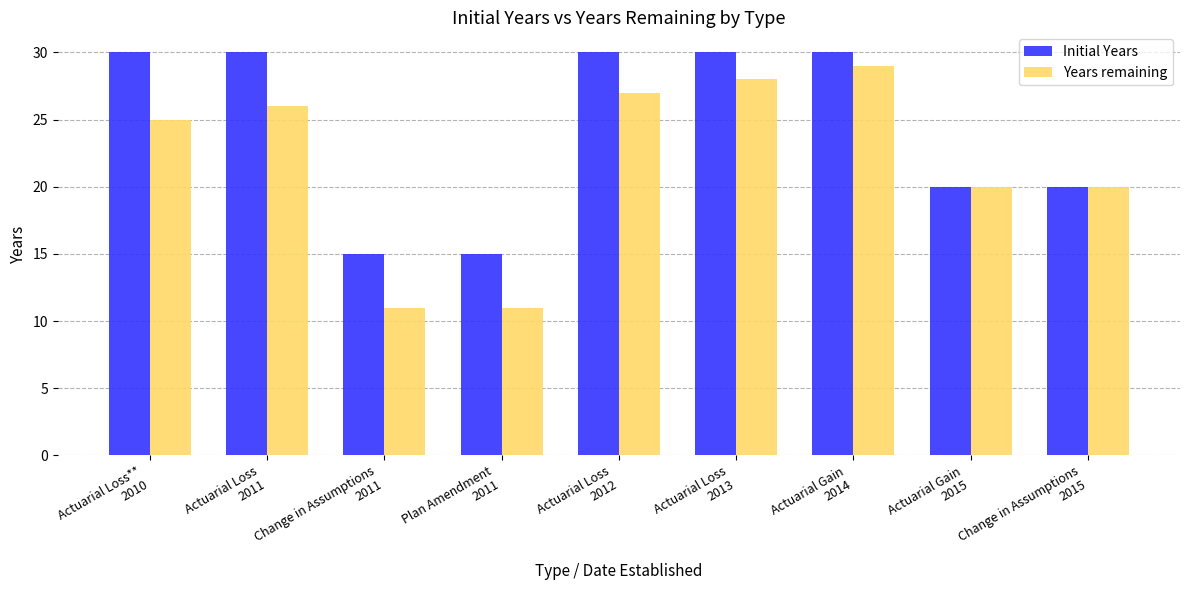

Which series changed the most between Actuarial Loss
2013 and Change in Assumptions
2015?

Initial Years